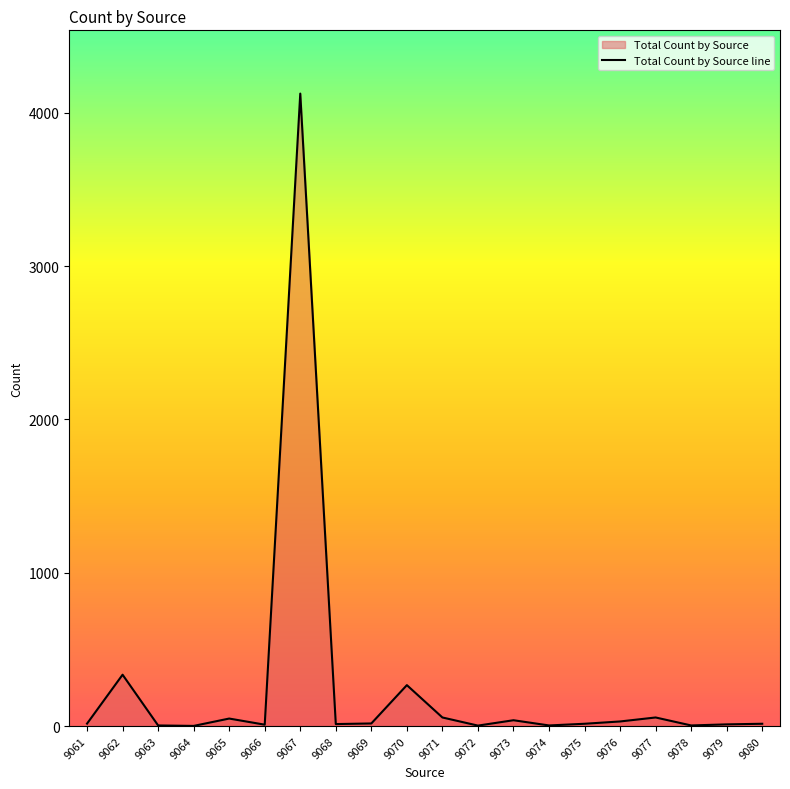

At which label does the data first exceed 16?

9062